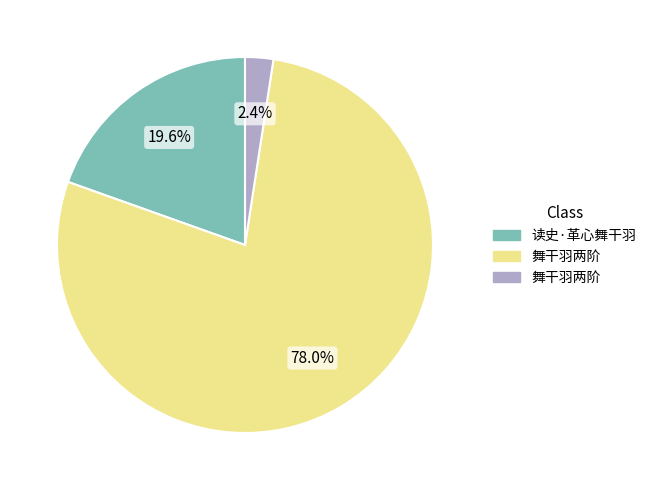

Is there any slice that represents more than half of the pie?

Yes